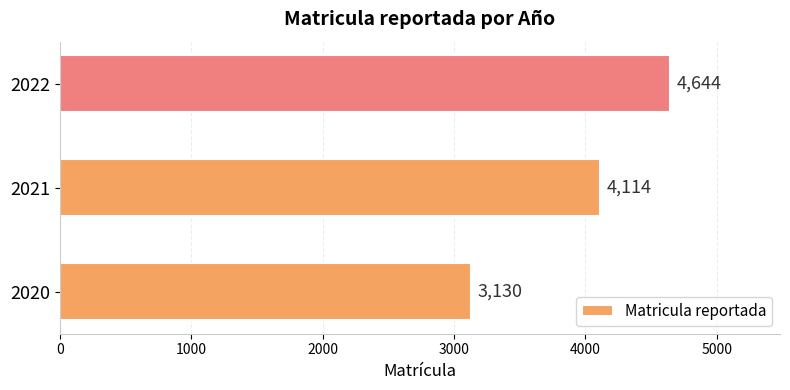

At which label is the value closest to 3887?

2021